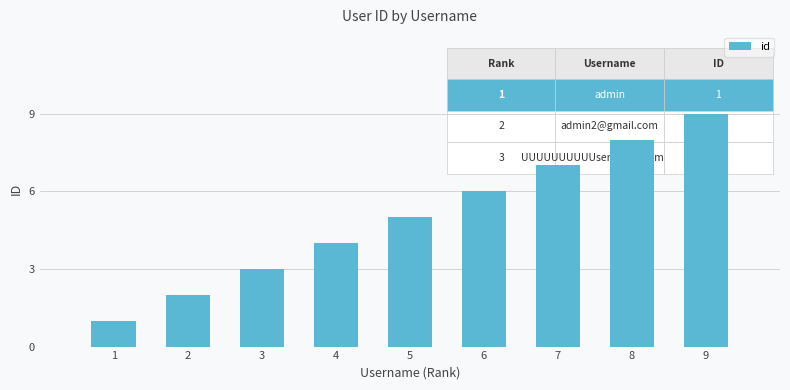

Reading left to right, list all the values displayed in this chart.

1	2	3	4	5	6	7	8	9